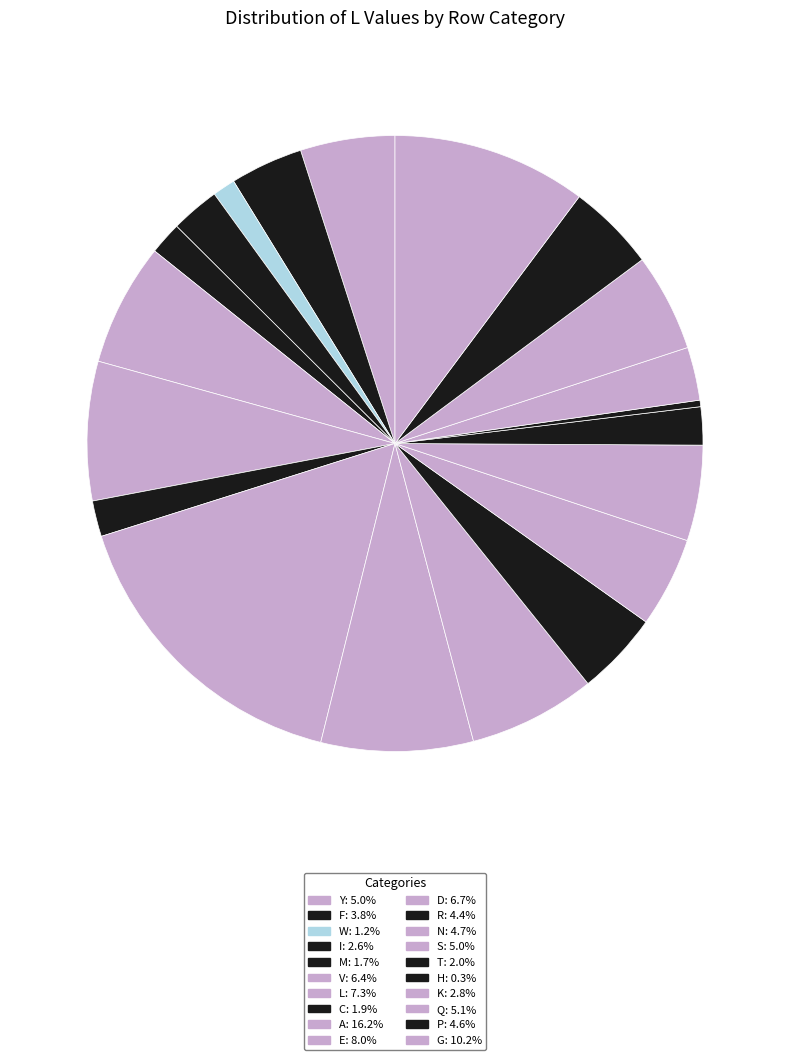

To the nearest percent, what is the difference between the M and N slice percentages?

3%